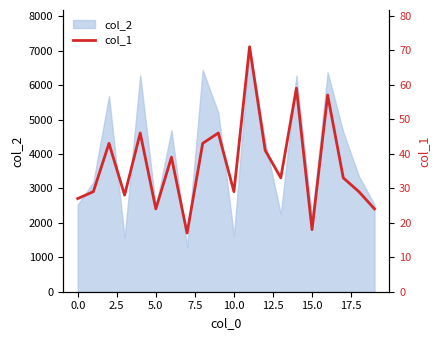

The value of col_2 at 10.0 is 1624. True or false?

True